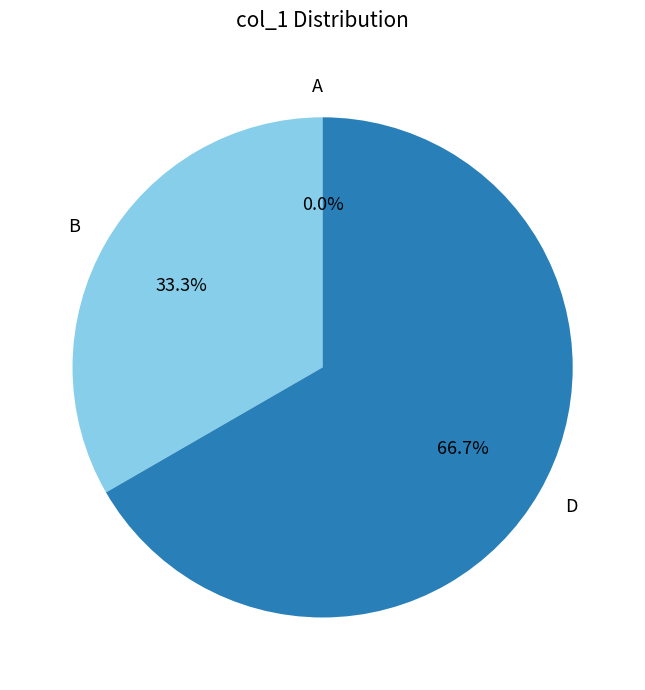

How many slices are in this pie chart?

3